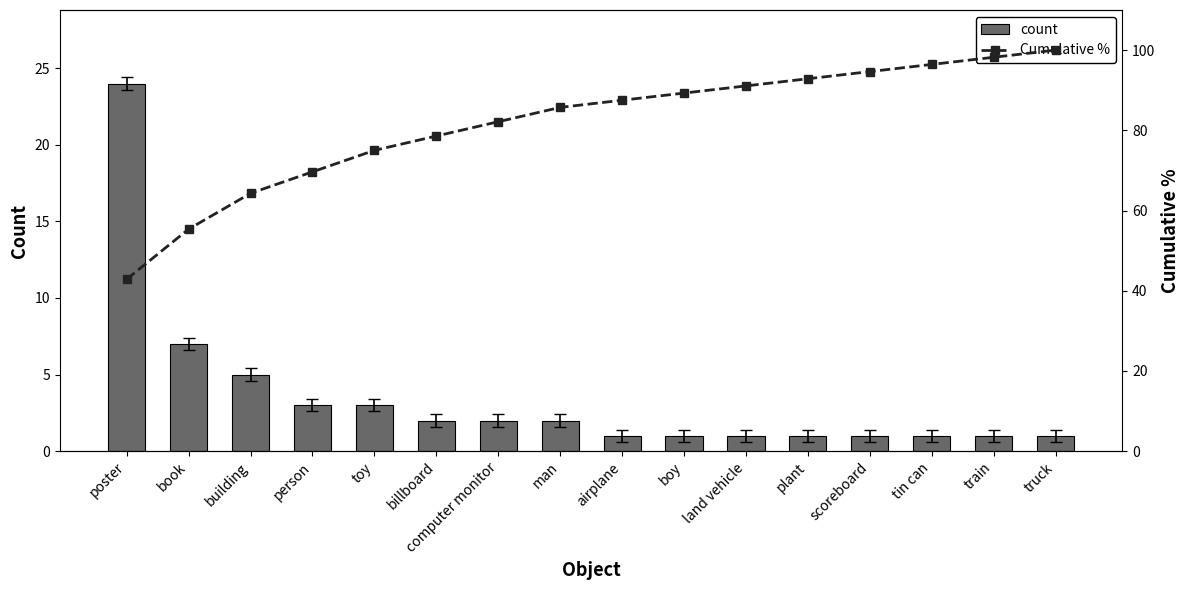

Which series has the largest total across all categories?

Cumulative %